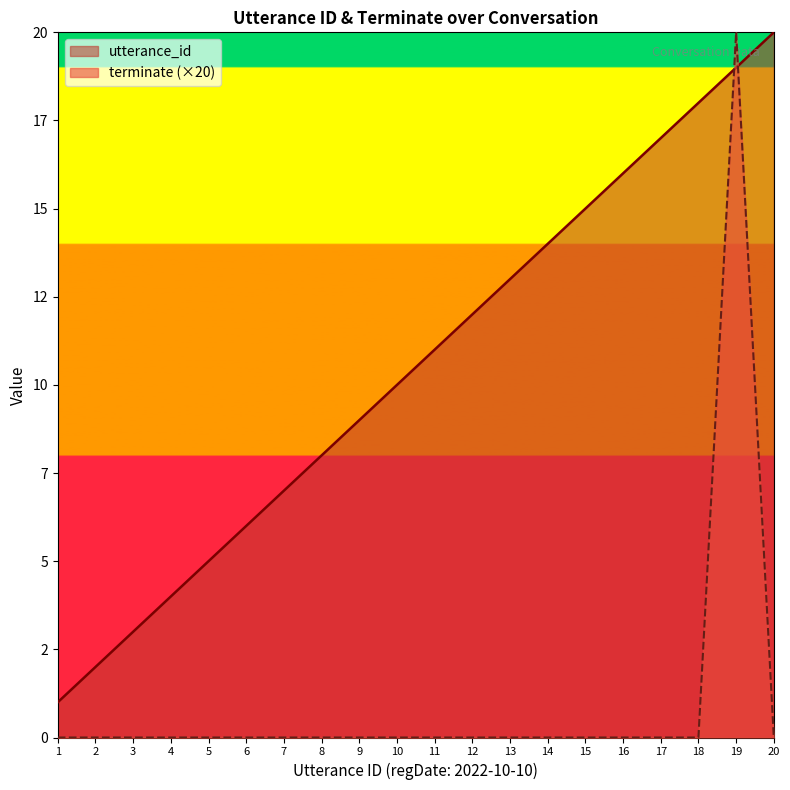

Is the value of utterance_id at 8 greater than the value of terminate at 18?

Yes